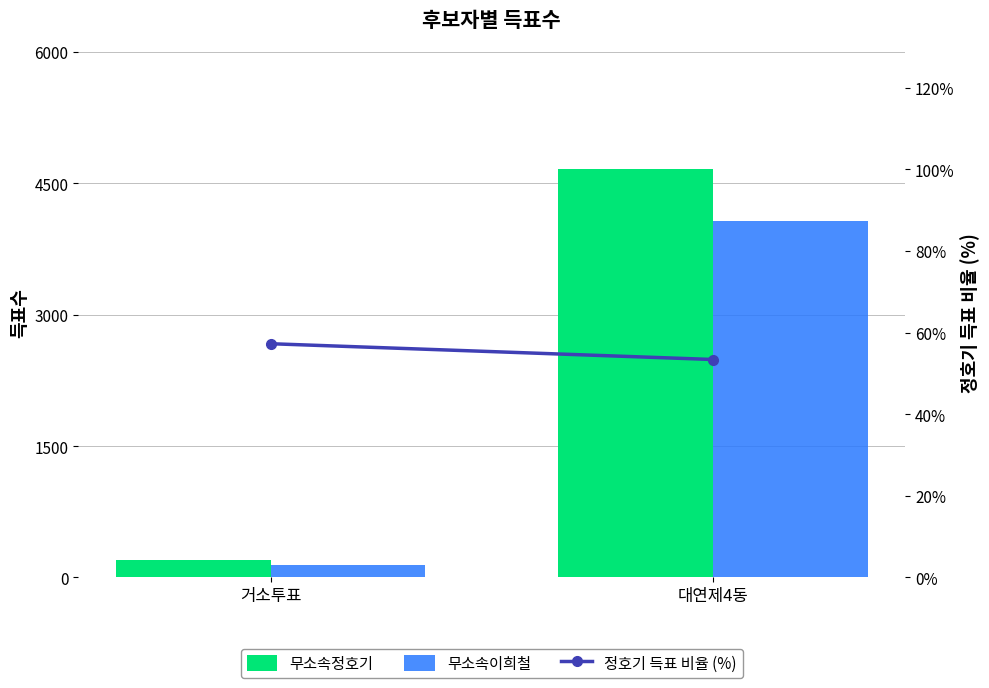

Reading left to right, transcribe all the data shown in this chart.

무소속정호기: 197.0	4658.0
무소속이희철: 147.0	4065.0
정호기 득표 비율 (%): 57.3	53.4